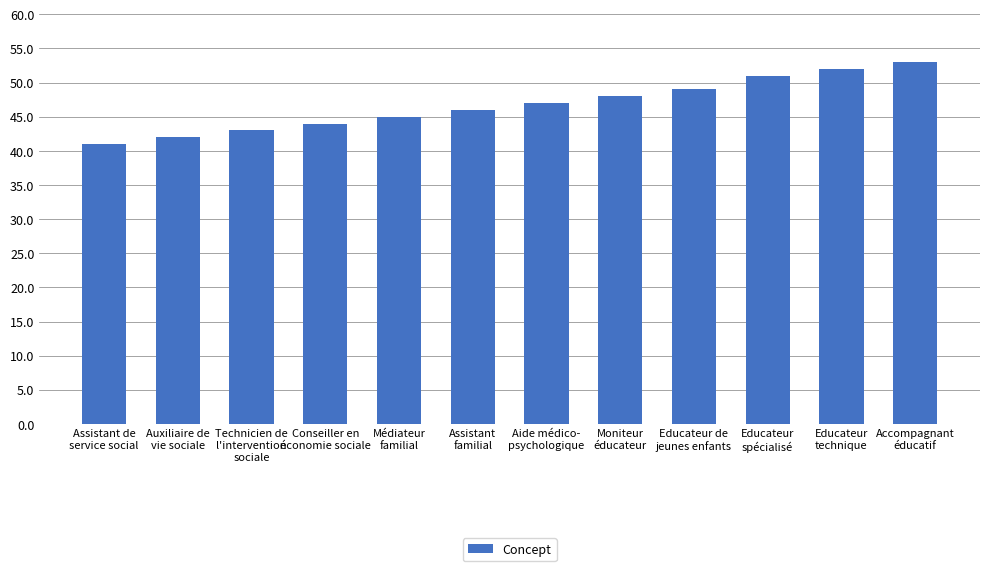

Approximately how many times larger is the value at Technicien de
l'intervention
sociale compared to Assistant
familial?

0.9